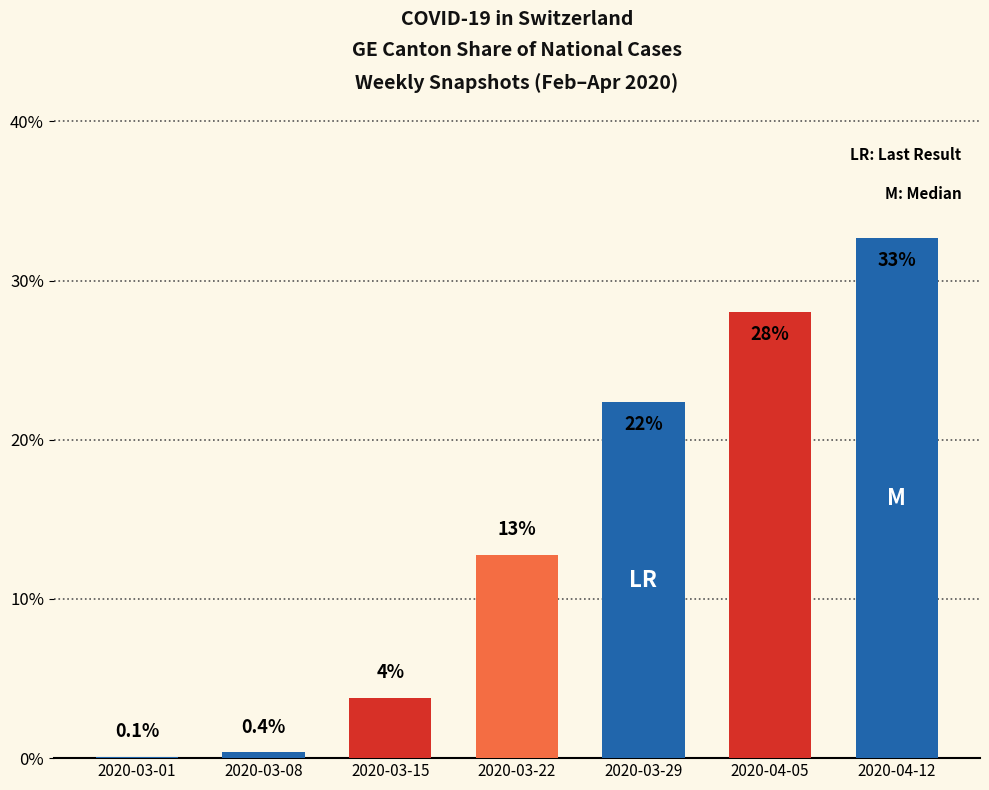

Where does the data first go above 12?

2020-03-22